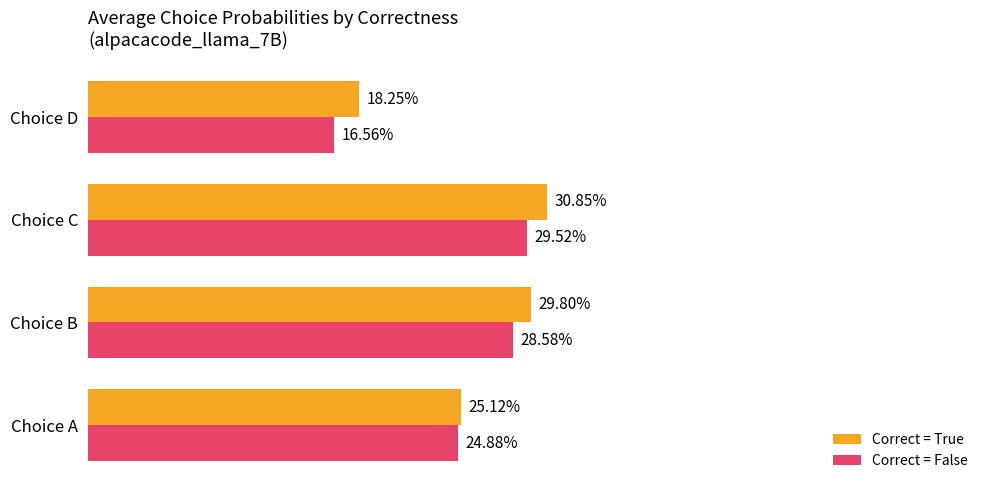

What are all the series names shown in the legend?

Correct = True, Correct = False